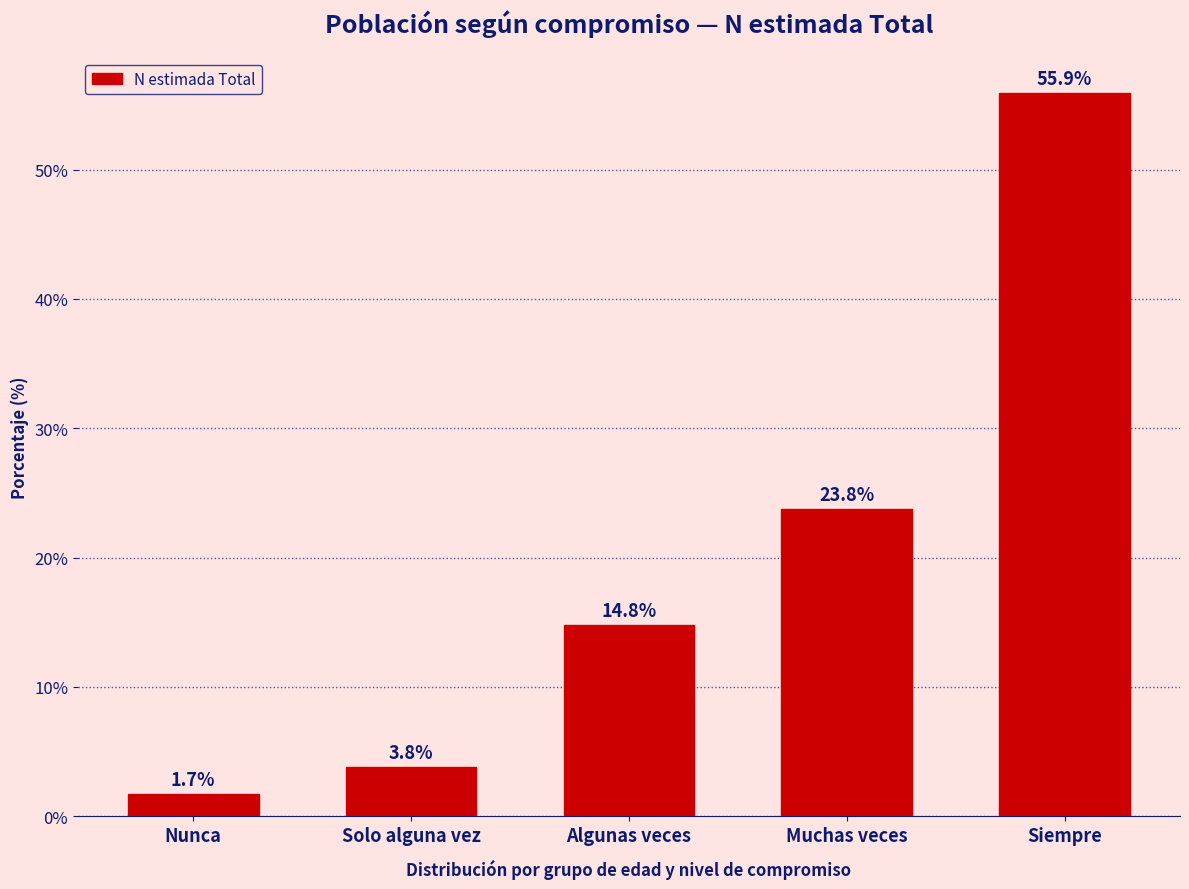

Reading left to right, extract all data points from this chart.

Nunca=1.7	Solo alguna vez=3.8	Algunas veces=14.8	Muchas veces=23.8	Siempre=55.9